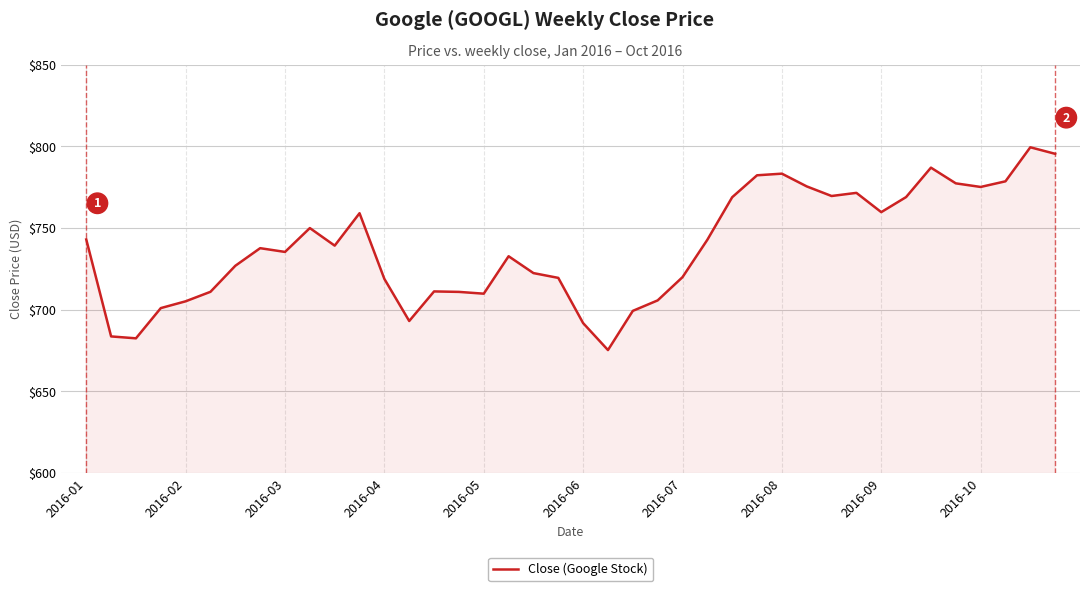

What is the maximum value shown in the chart?

799.4